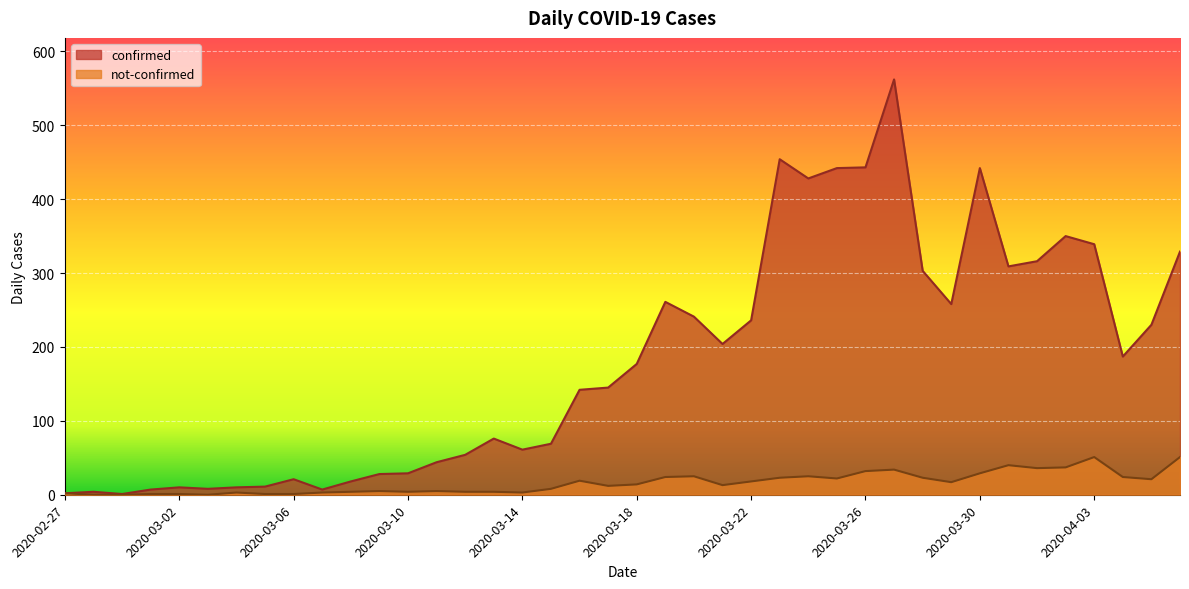

What is the label of the 22nd point from the left?

2020-03-19